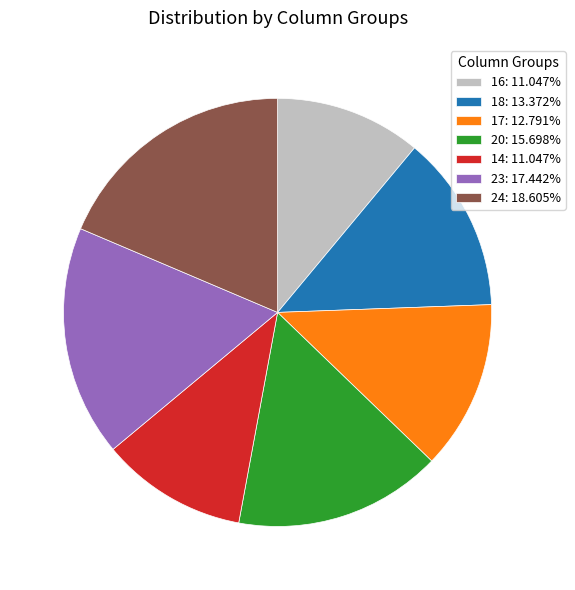

Is the sum of 24: 18.605% and 17: 12.791% greater than half?

No